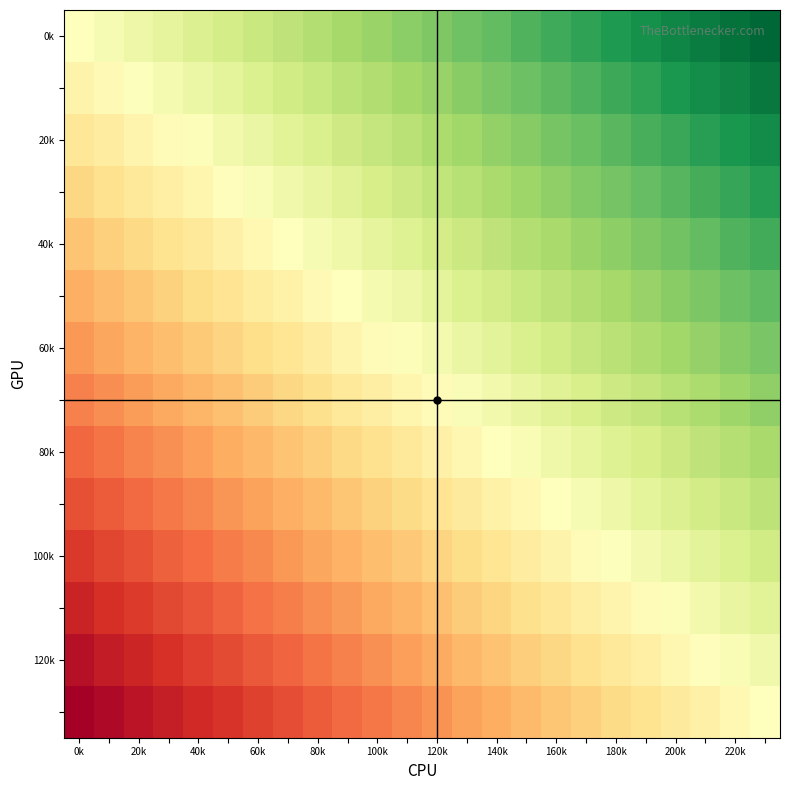

How many series are shown in this chart?

14